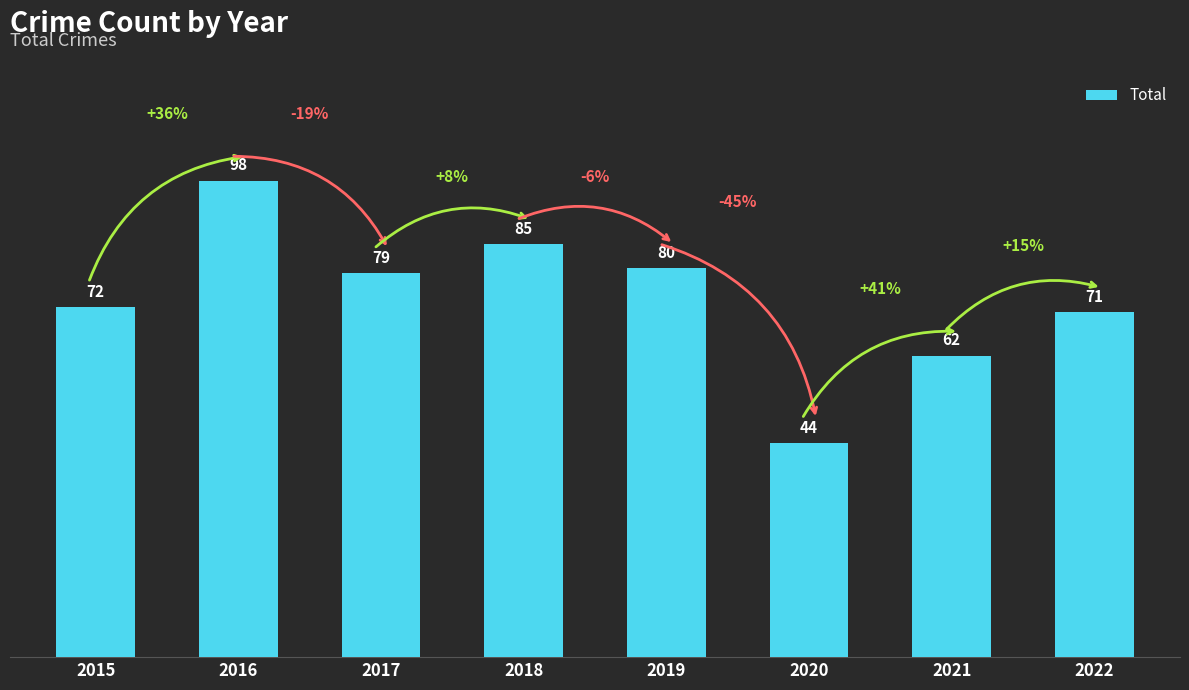

The value at 2022 is 105. True or false?

False